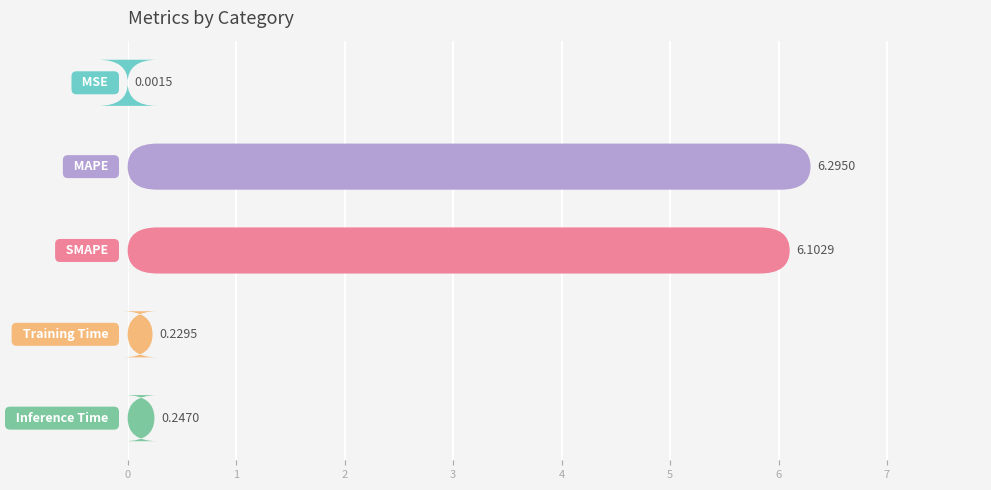

Does the chart contain any negative values?

No